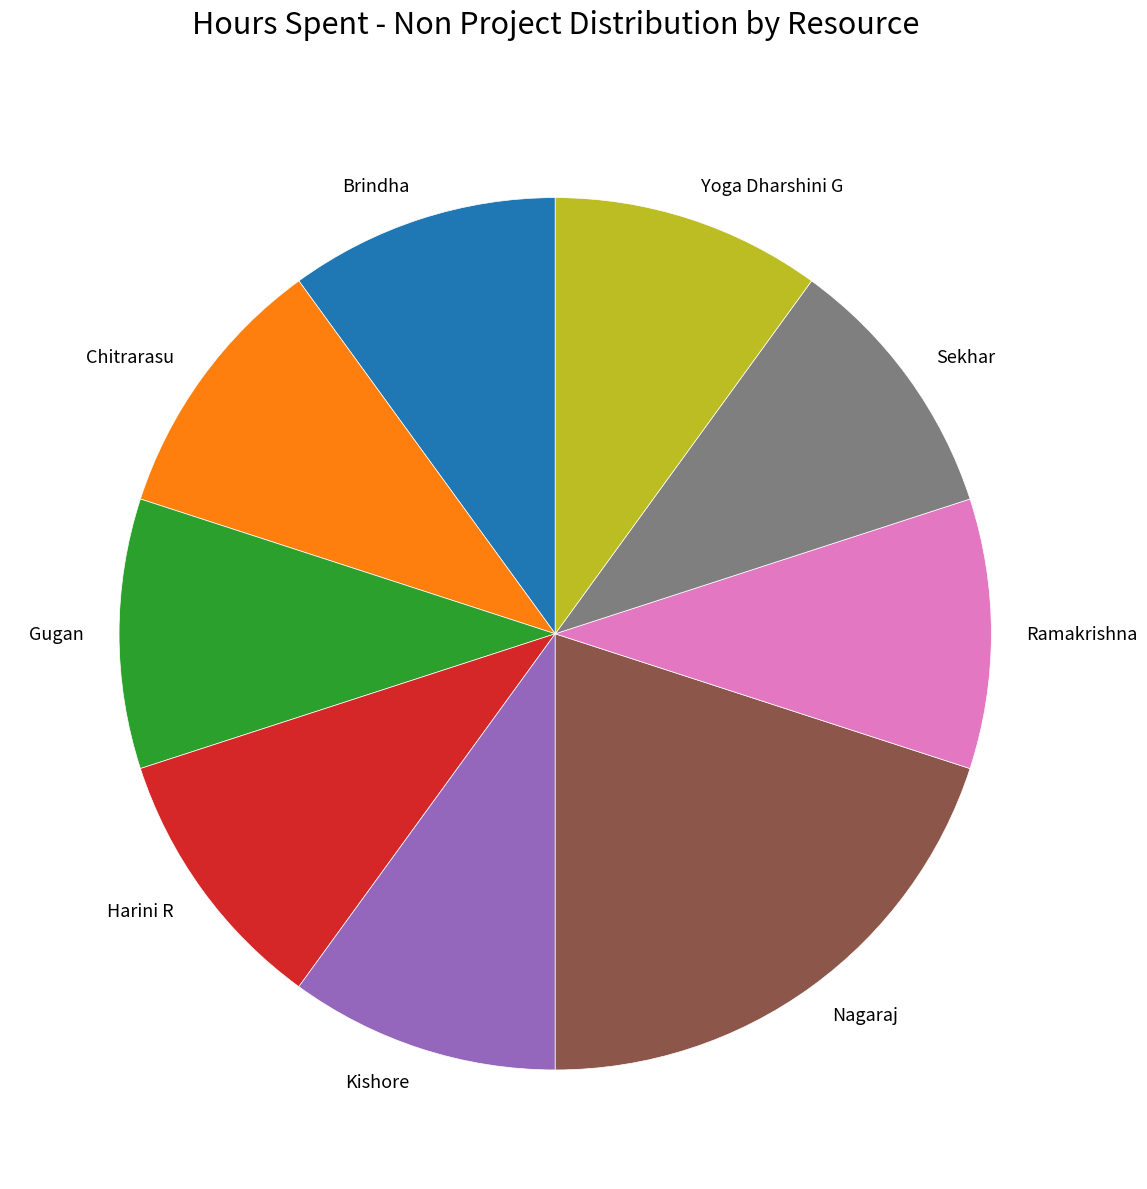

What is the largest slice in the pie chart?

Nagaraj